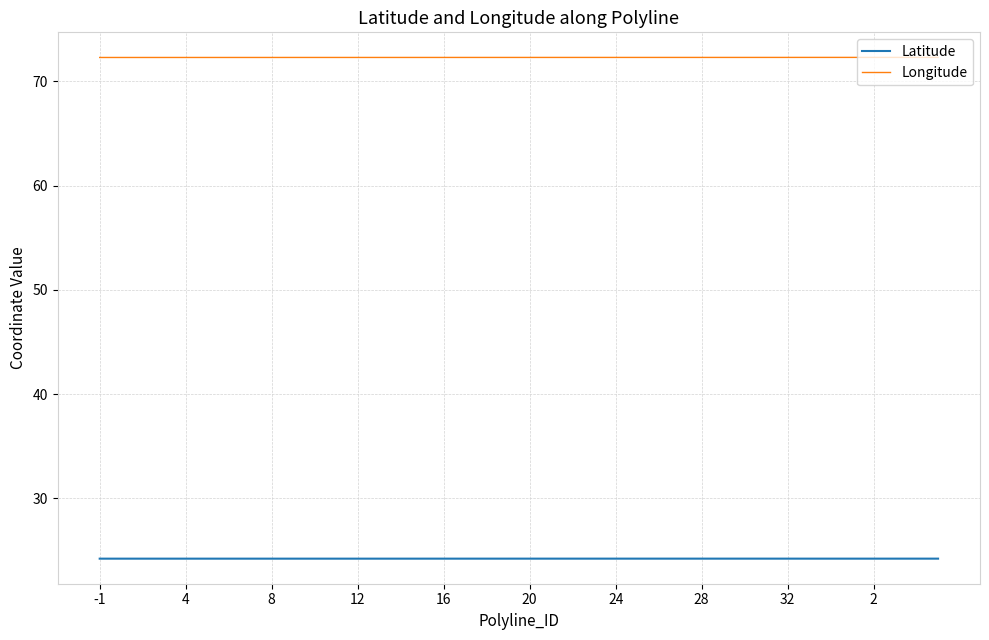

True or false: Longitude and Latitude intersect in this chart.

False